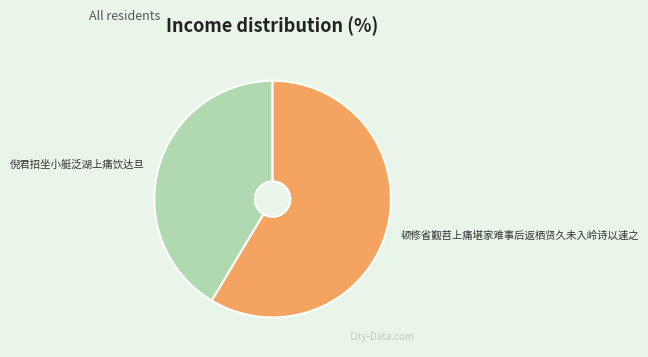

Between 顿修省觐苕上痛堪家难事后返栖贤久未入岭诗以速之 and 倪君招坐小艇泛湖上痛饮达旦, which is larger?

顿修省觐苕上痛堪家难事后返栖贤久未入岭诗以速之